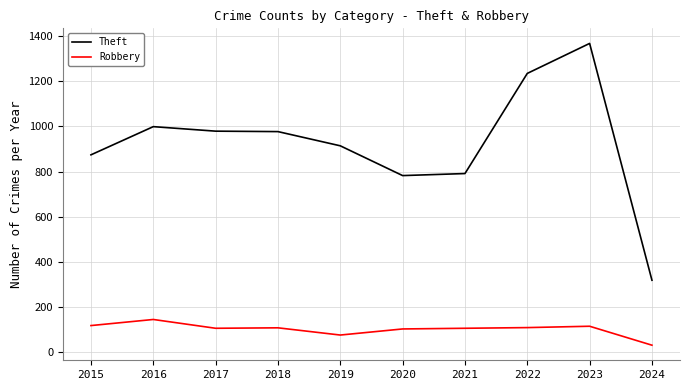

Which series changed the most between 2023 and 2024?

Theft